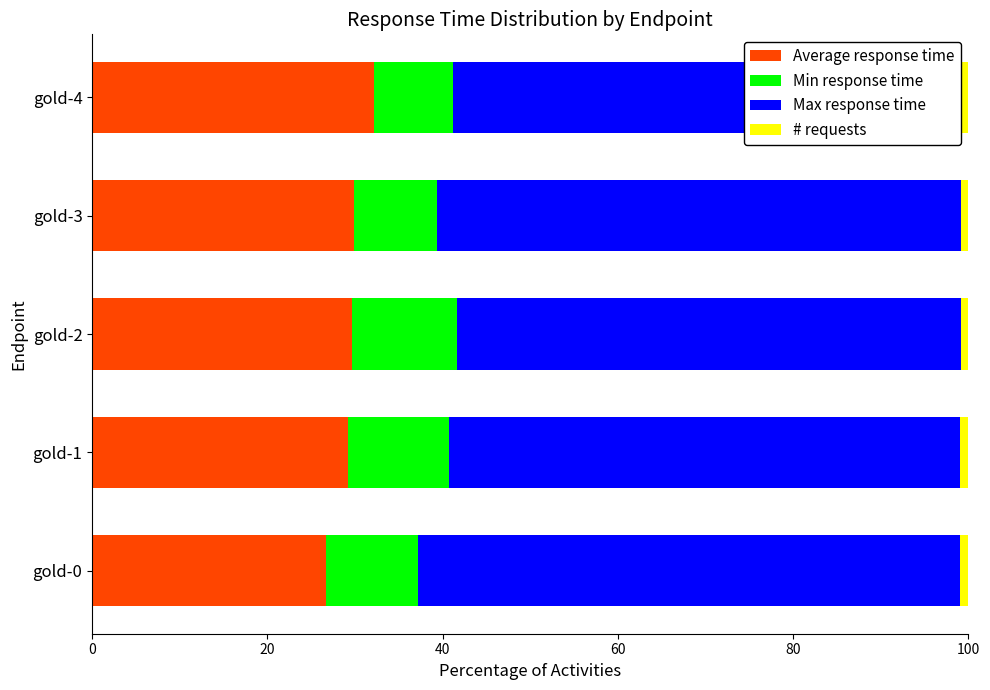

The value of Average response time at gold-2 is 29.6. True or false?

True